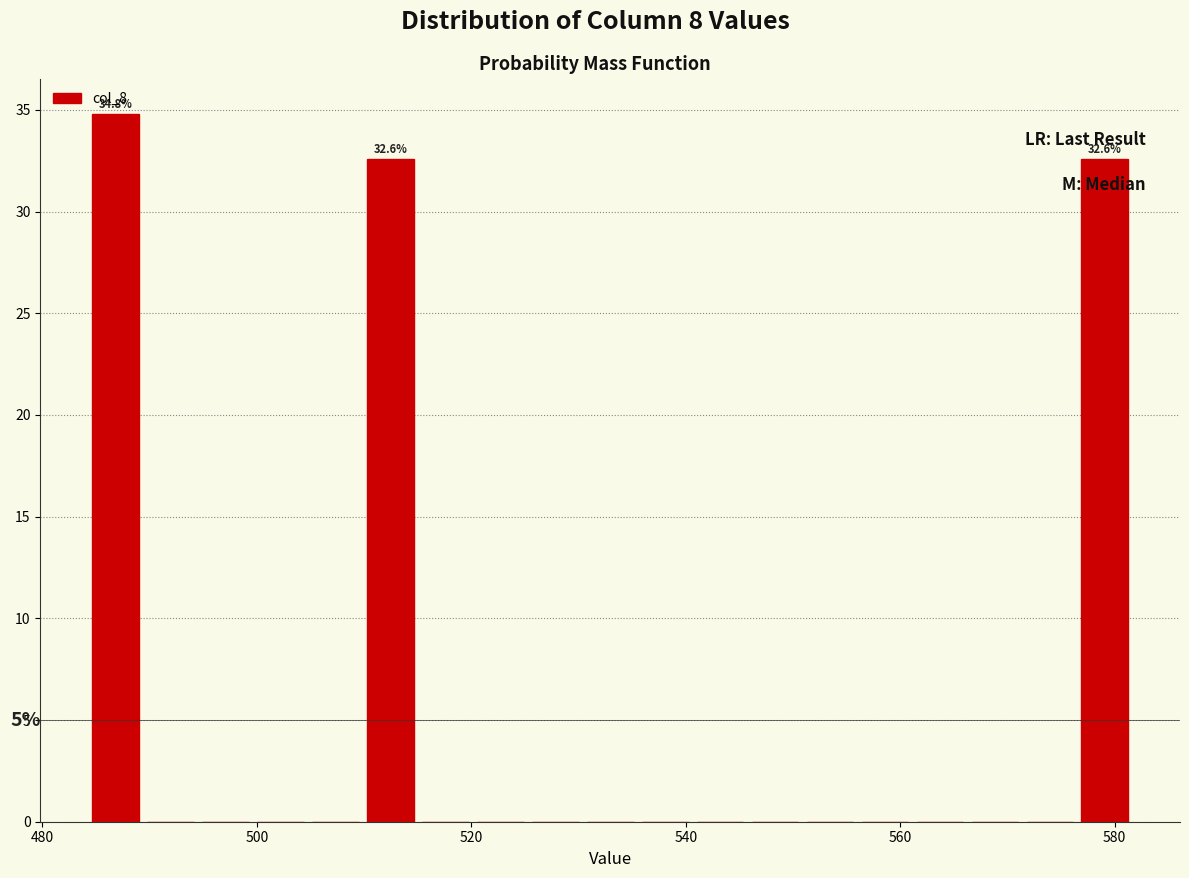

Read against the x-axis, roughly where is the centre of the tallest bar?

486